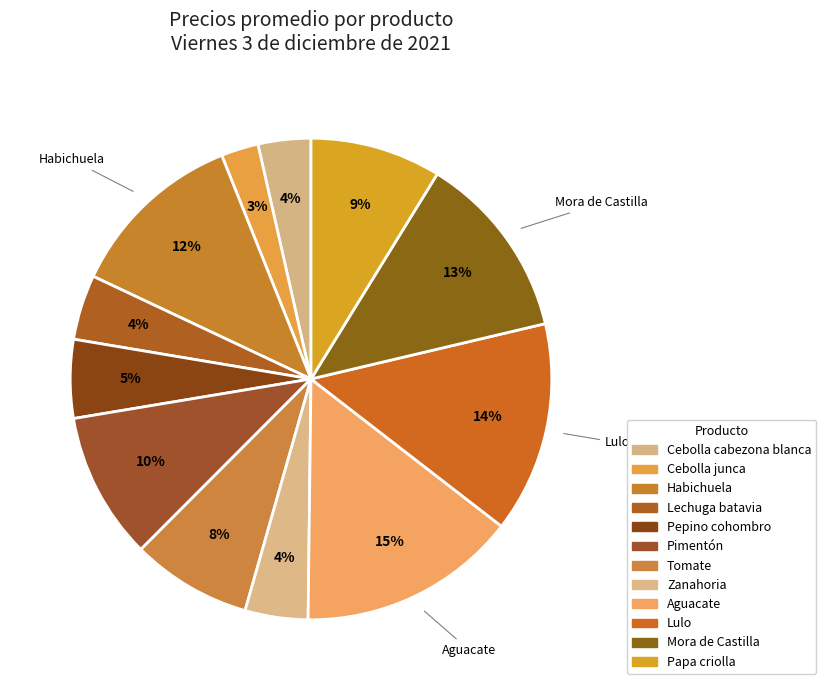

How many segments does this pie chart have?

12